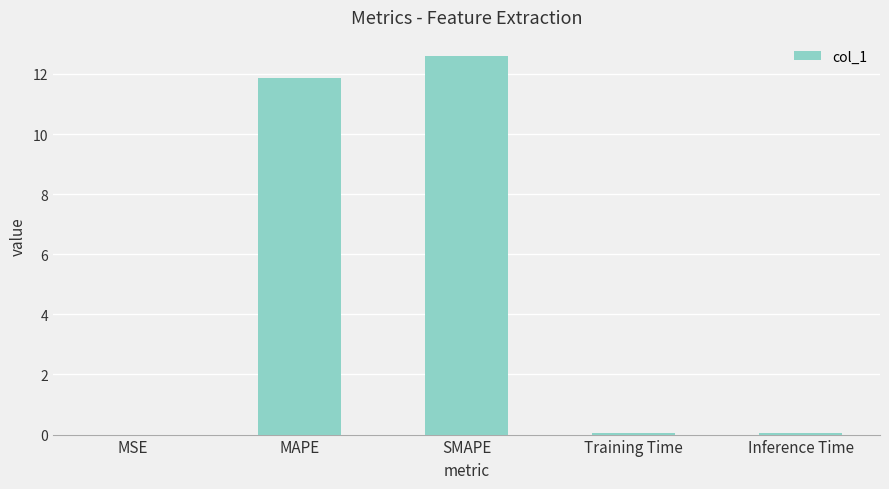

What is the sum of the values at SMAPE and MAPE?

24.5